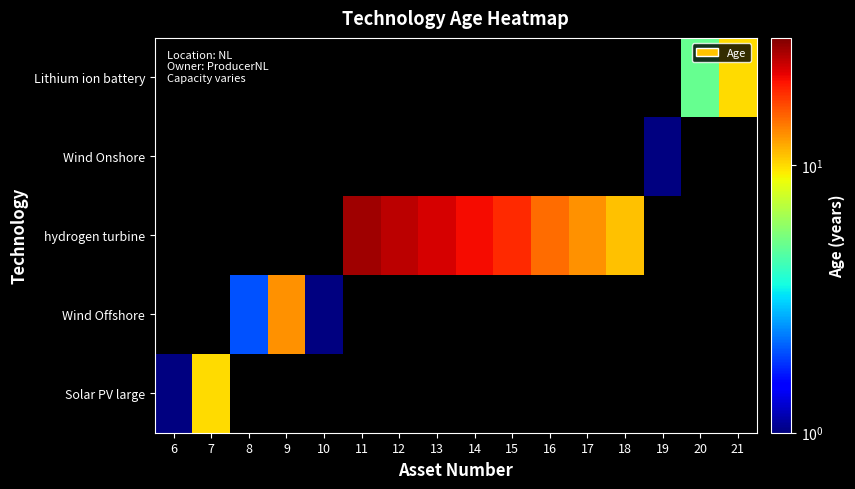

Which category has the highest value across all series?

11